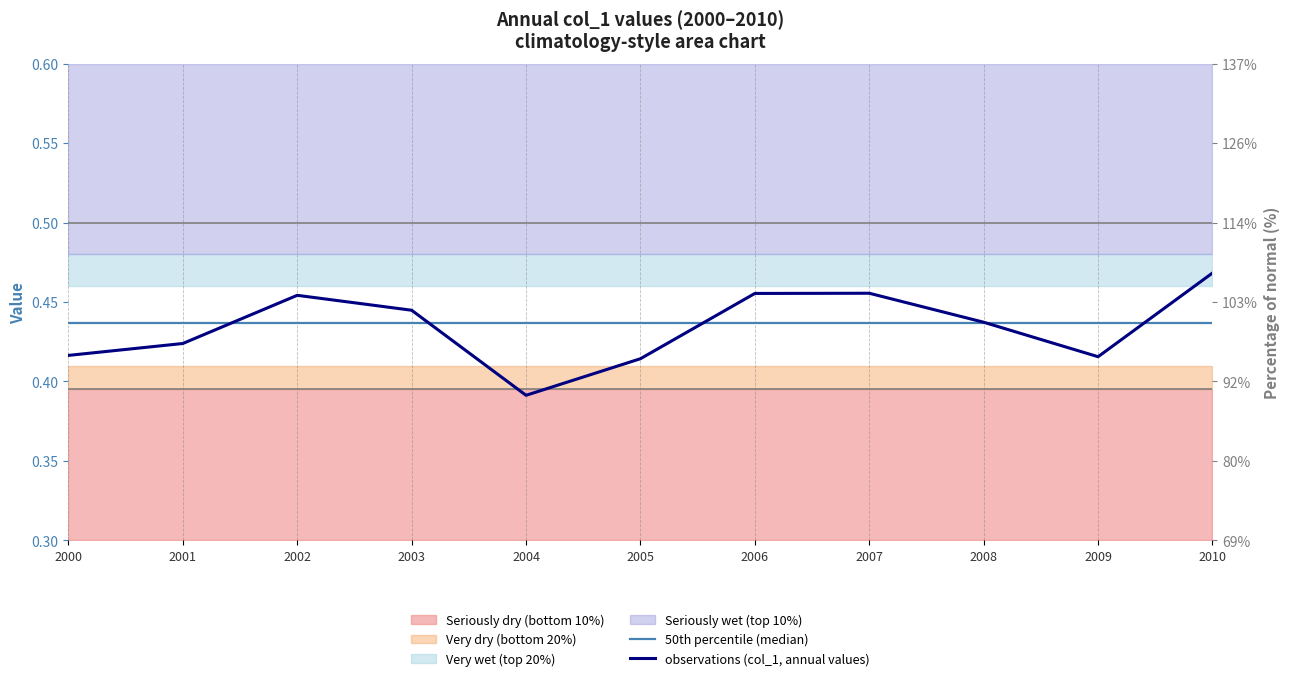

List the labels in order of value, largest first.

2010, 2007, 2006, 2002, 2003, 2008, 2001, 2000, 2009, 2005, 2004